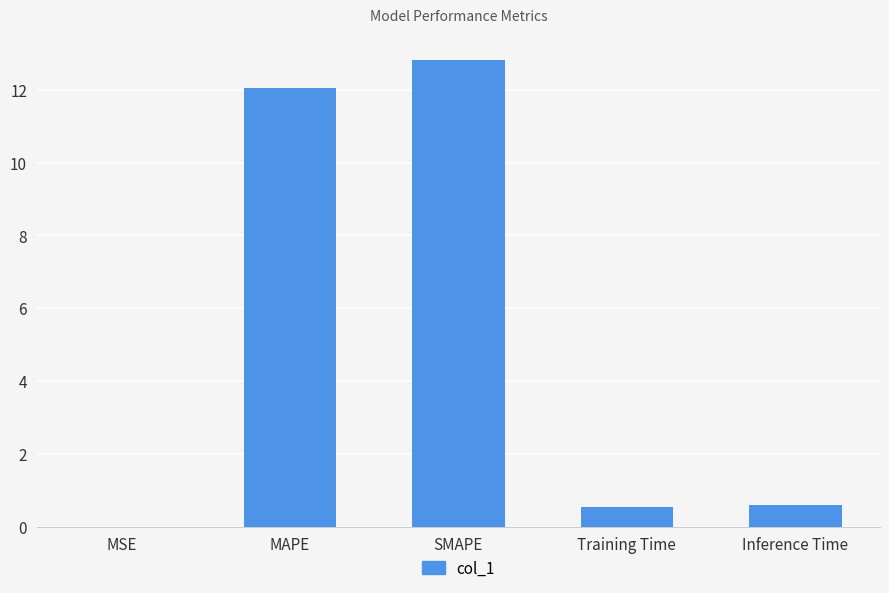

What is the change in value from SMAPE to Inference Time?

-12.2